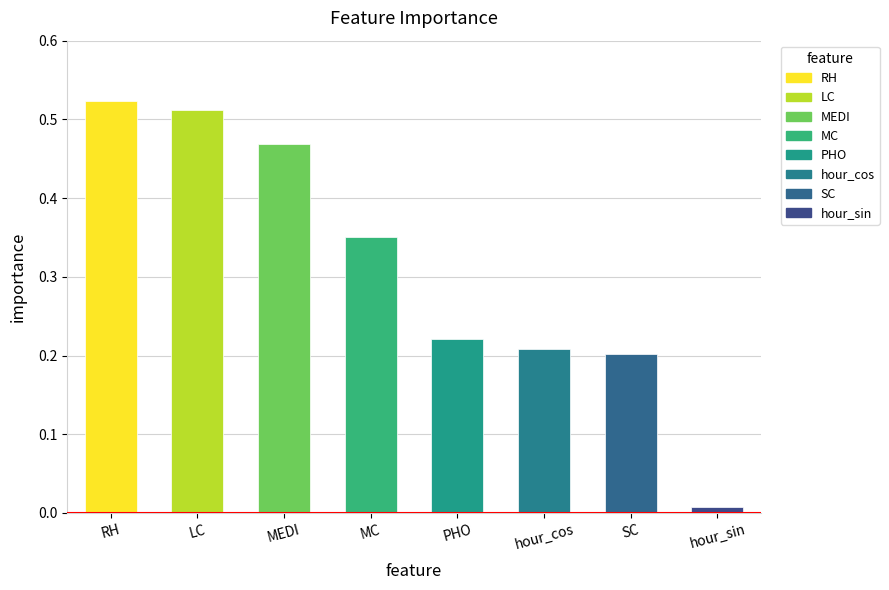

List the labels in order of value, largest first.

RH, LC, MEDI, MC, PHO, hour_cos, SC, hour_sin